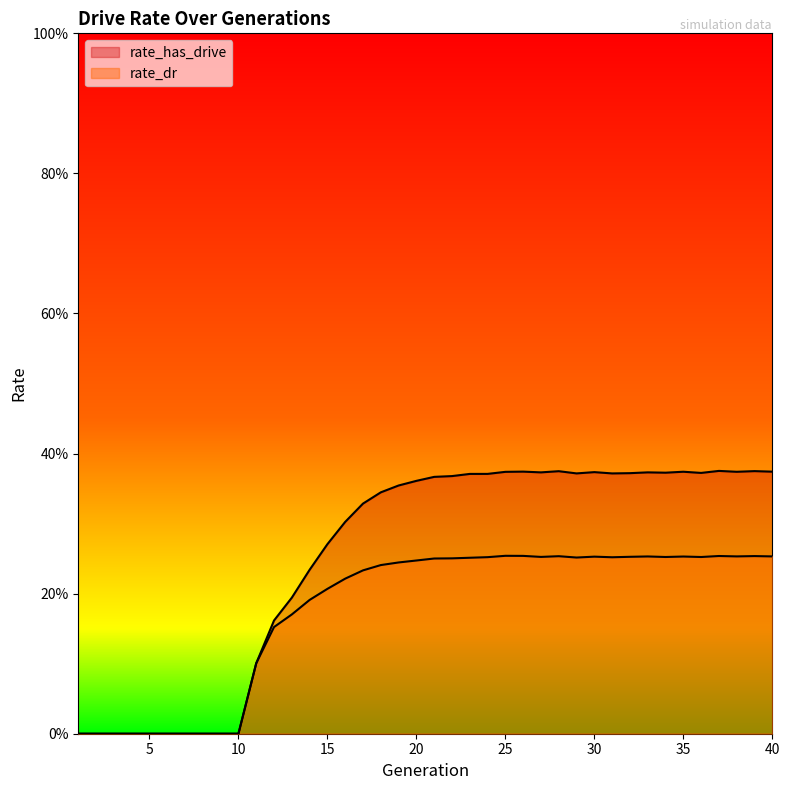

At which label does rate_dr reach its minimum?

1